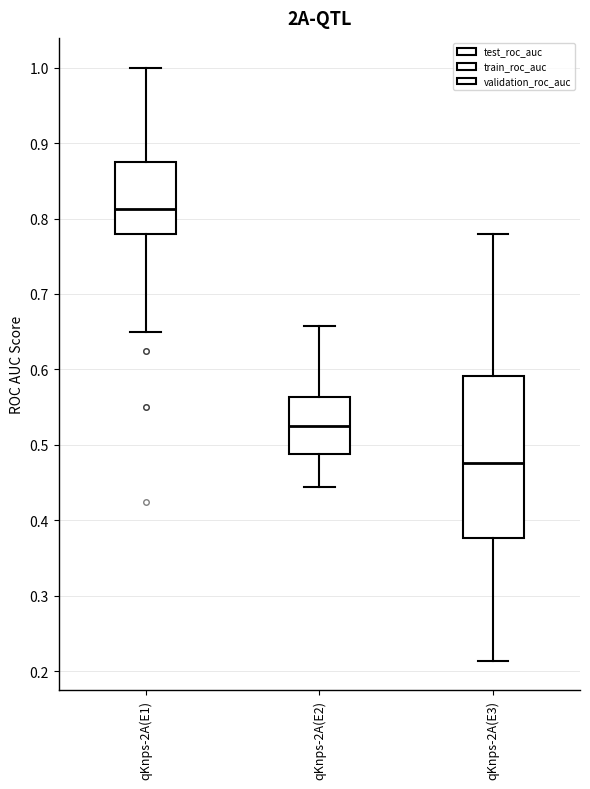

Which box's median line is the highest?

qKnps-2A(E1)